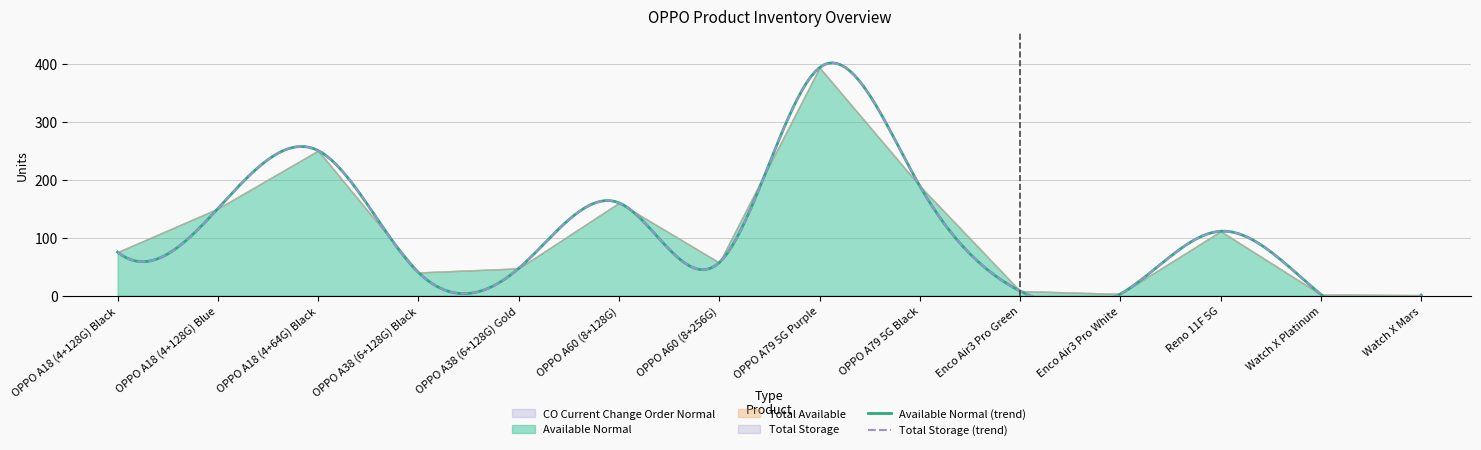

True or false: Available Normal has more than 1 points higher than both neighbors.

True